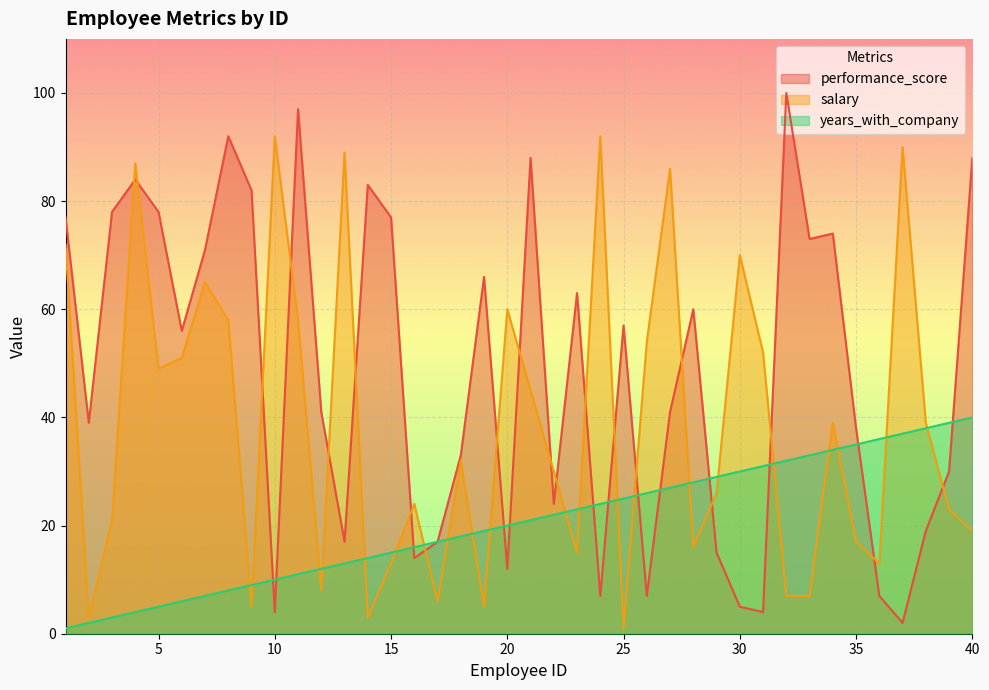

True or false: salary has a value of 104 at 7.

False